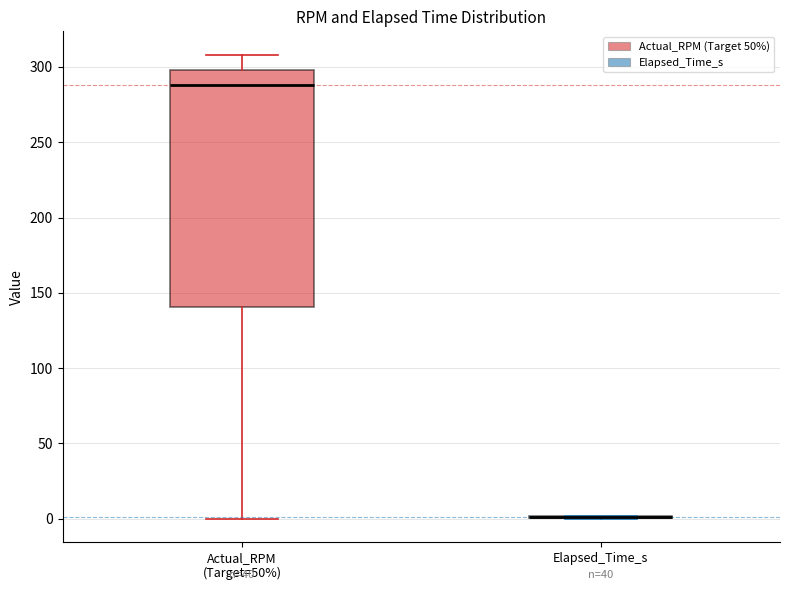

Reading left to right, read every box against the y-axis: the position of its median line, the range the box covers, and the ends of its whiskers. The values are not printed on the chart, so give them approximately, as read against the axis.

Actual_RPM (Target=50%): median 290, box 140 to 300, whiskers 0 to 310
Elapsed_Time_s: box collapsed to a line at 0, whiskers 0 to 0